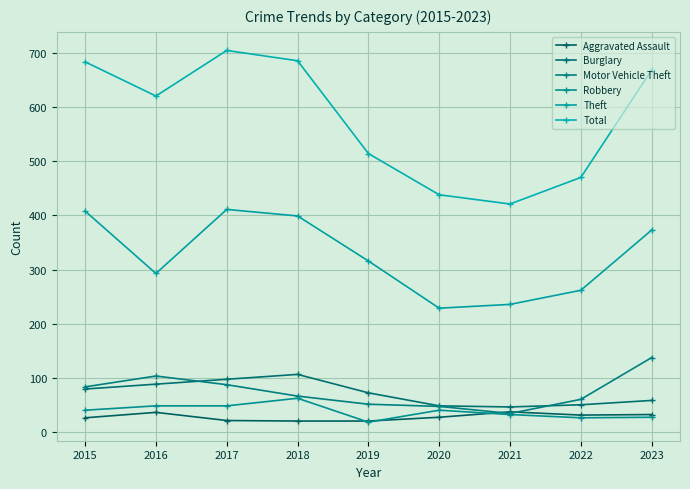

True or false: Total has a value of 916 at 2019.

False